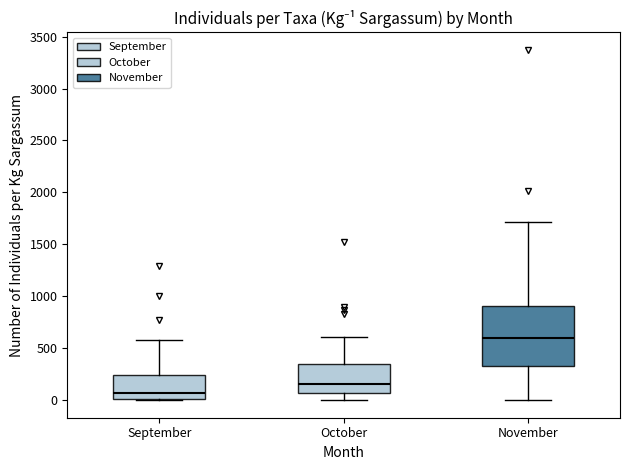

Reading left to right, transcribe this box plot: for each box, give where its median line is, the range the box spans, and where its two whiskers end, as read against the y-axis. The values are not printed on the chart, so give them approximately, as read against the axis.

September: median 50, box 0 to 250, whiskers 0 to 600
October: median 150, box 50 to 350, whiskers 0 to 600
November: median 600, box 350 to 900, whiskers 0 to 1700